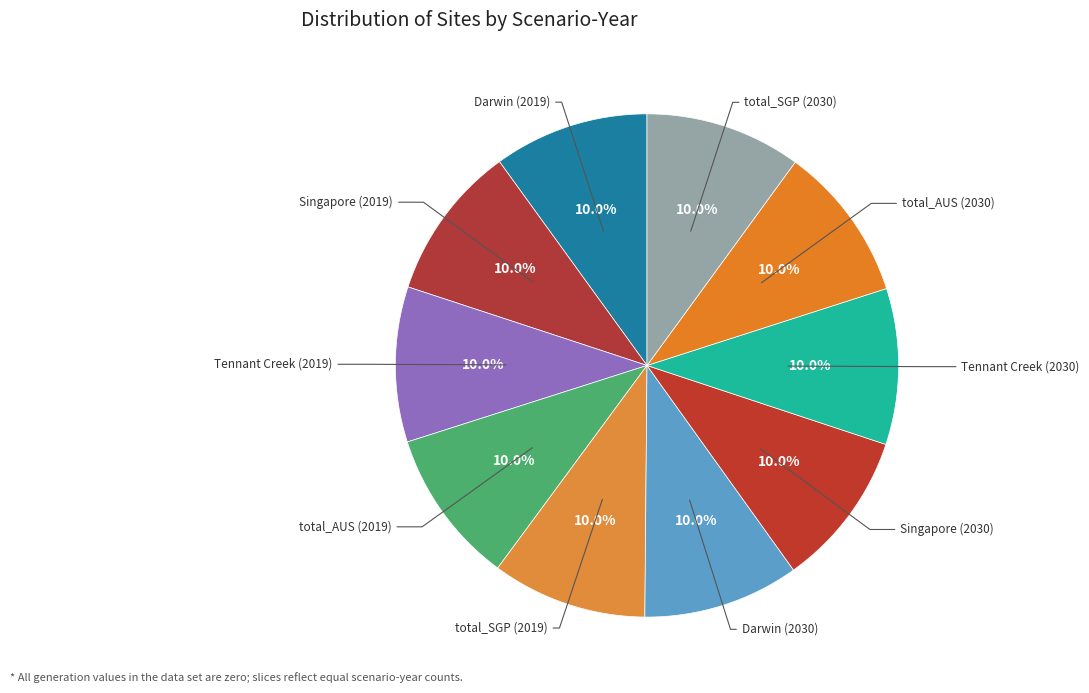

What is the ratio of the value at total_AUS (2030) to the value at Darwin (2019)?

1.0